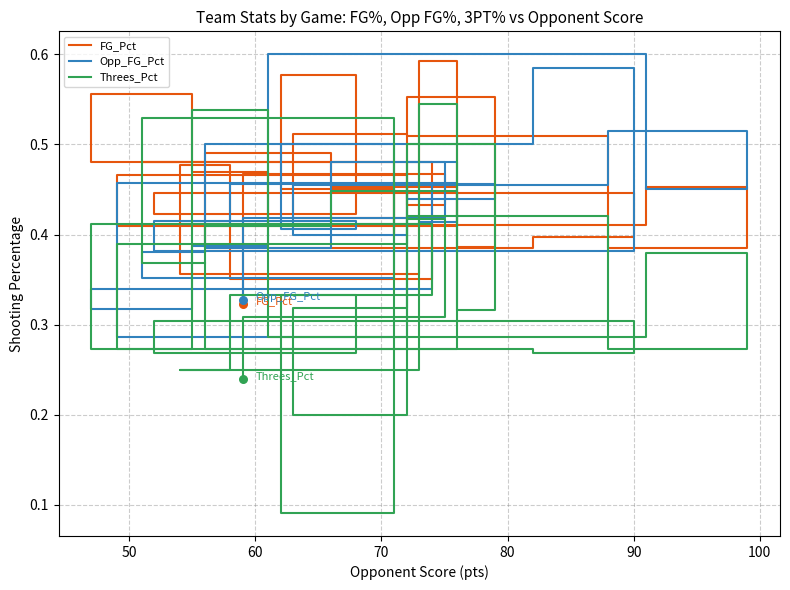

Which series has the widest spread of Y values?

Threes_Pct